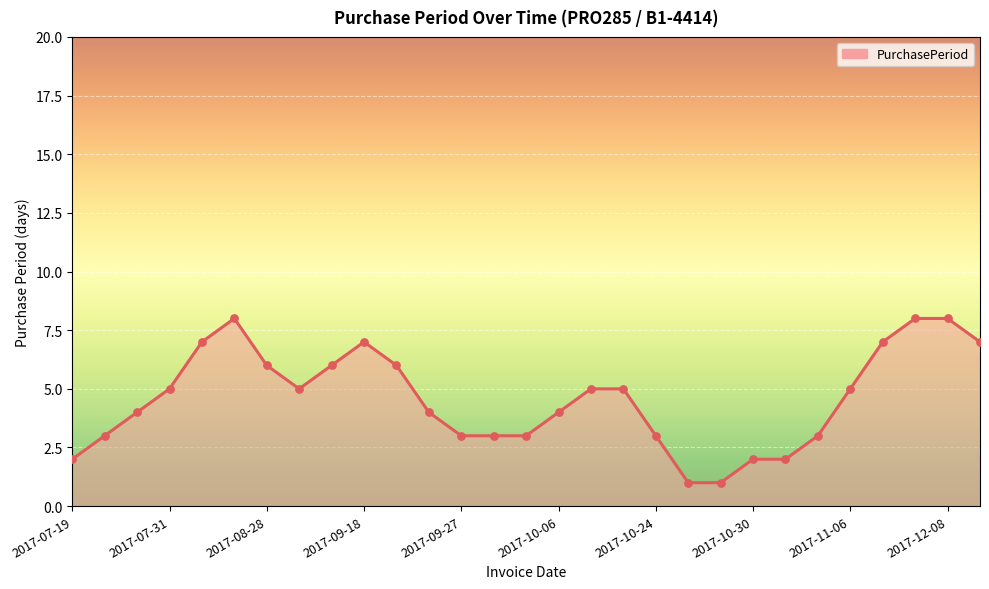

What is the difference between the maximum and minimum values?

7